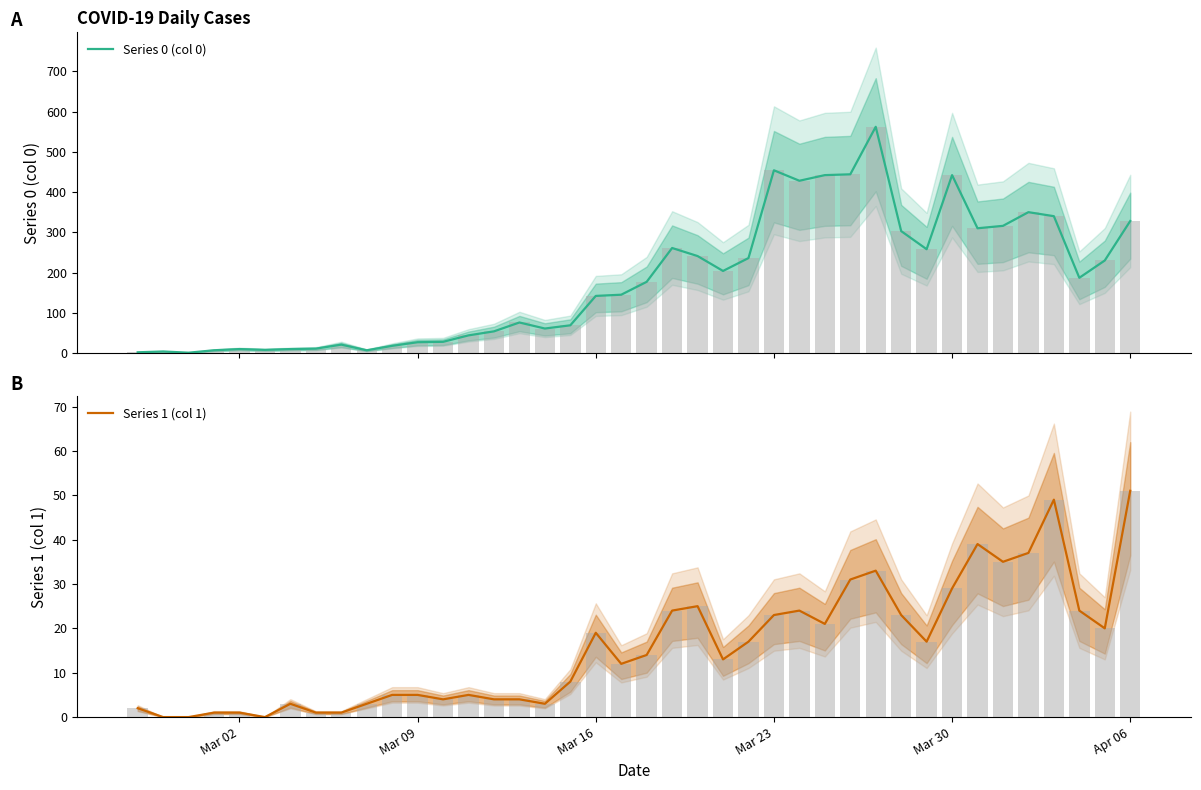

Does the chart contain any negative values?

No